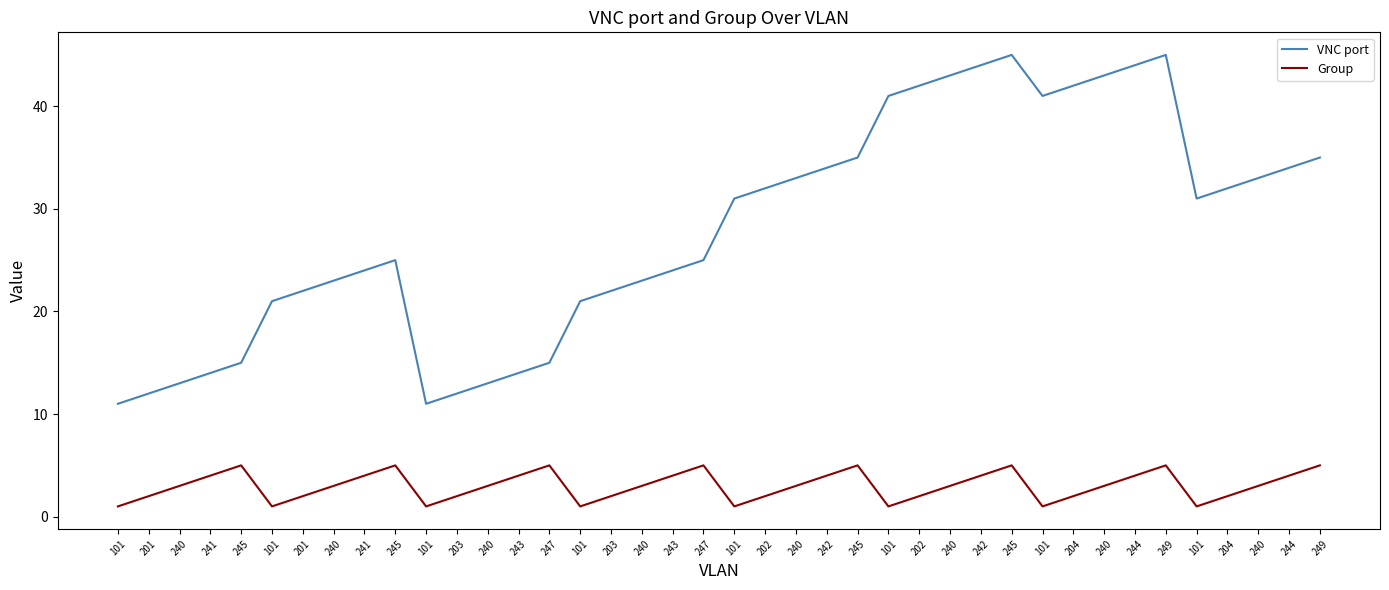

How many lines are shown in the chart?

2